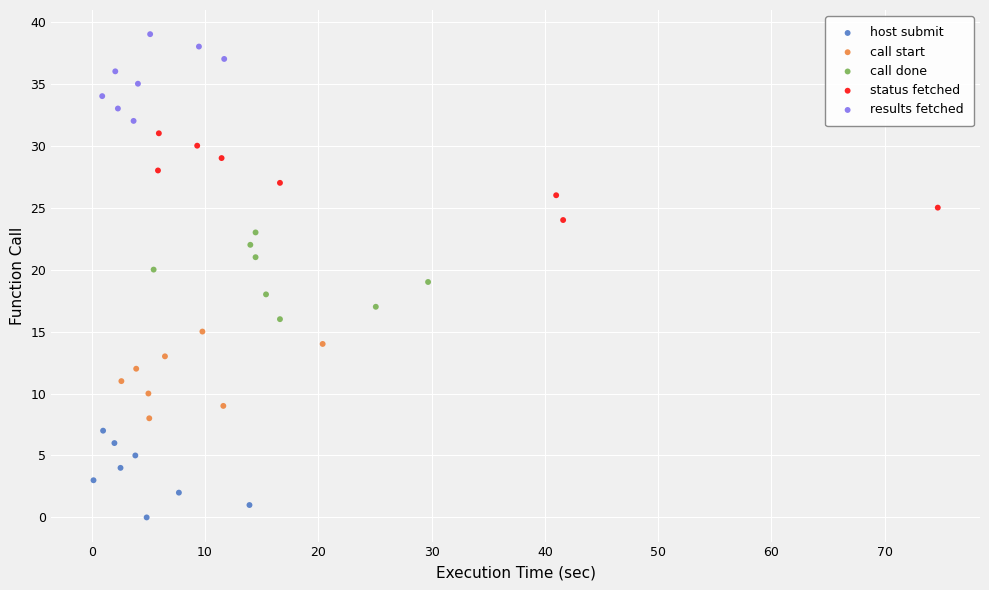

Which series contains the highest Y value?

results fetched